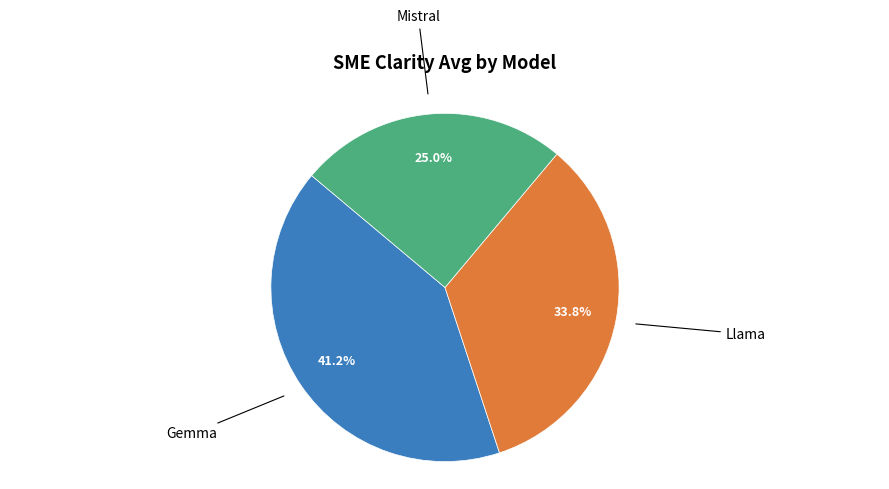

Does any single category account for the majority?

No